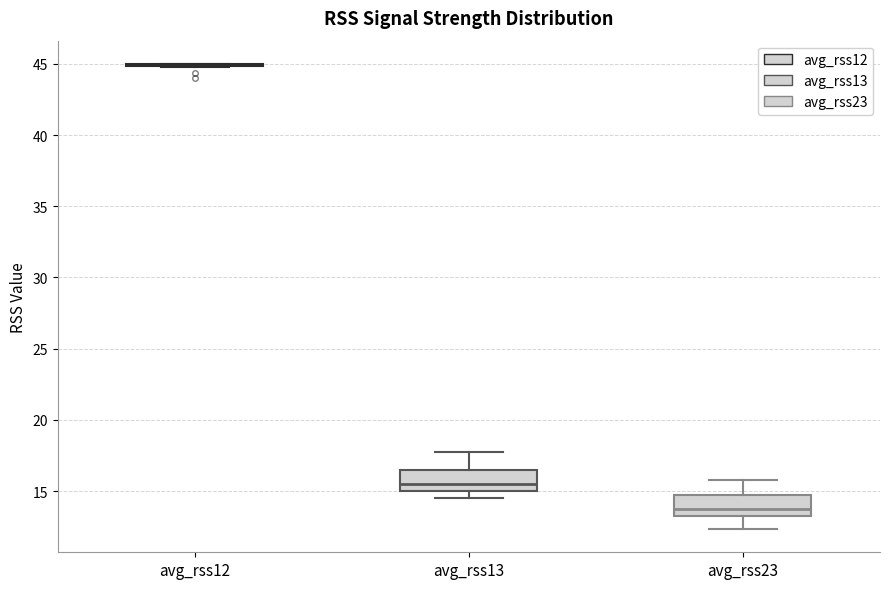

Reading left to right, read every box against the y-axis: the position of its median line, the range the box covers, and the ends of its whiskers. The values are not printed on the chart, so give them approximately, as read against the axis.

avg_rss12: box collapsed to a line at 45.0, whiskers 45.0 to 45.0
avg_rss13: median 15.5, box 15.0 to 16.5, whiskers 14.5 to 18.0
avg_rss23: median 14.0, box 13.5 to 14.5, whiskers 12.5 to 16.0